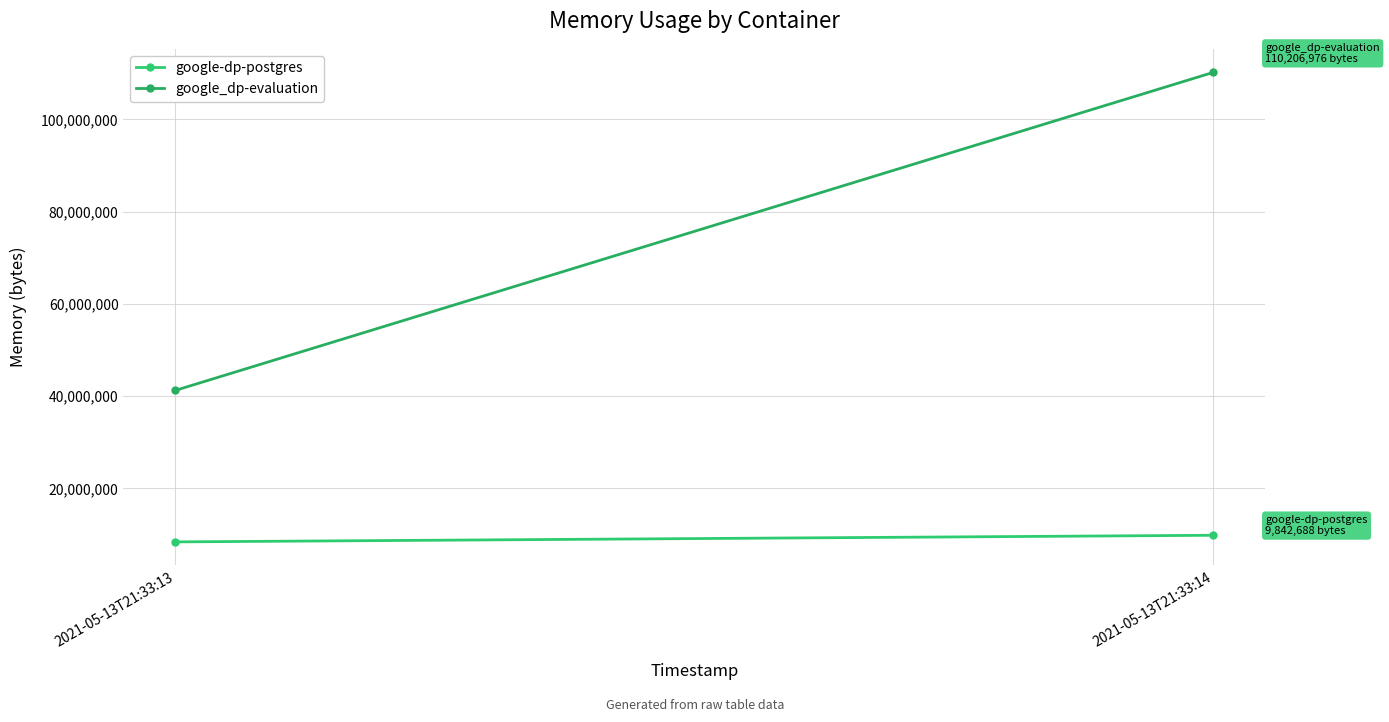

Reading left to right, list all the values displayed in this chart.

google-dp-postgres: 8404992	9842688
google_dp-evaluation: 41250816	110206976